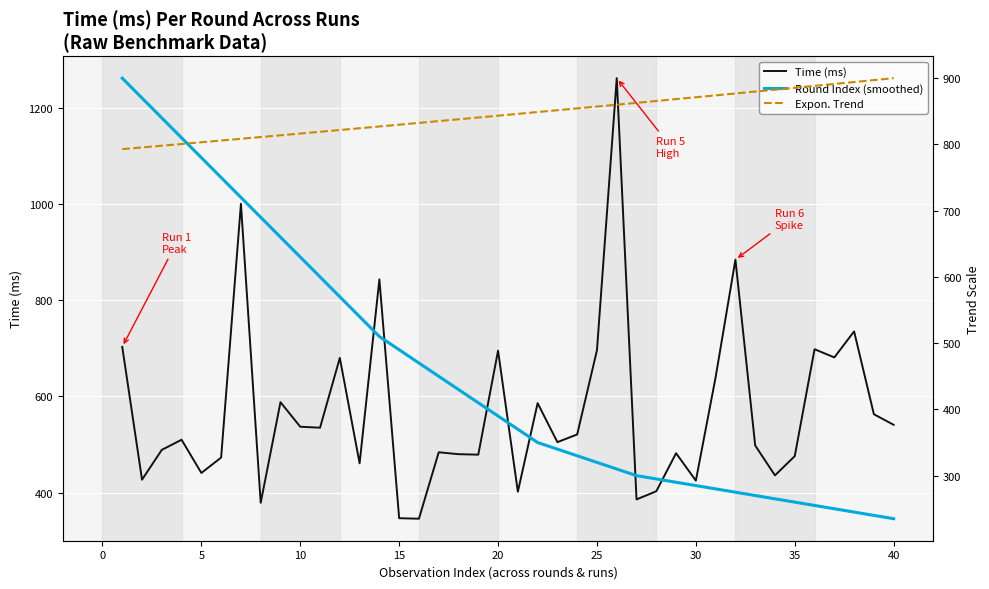

Where does the Expon. Trend series first go above 846?

20